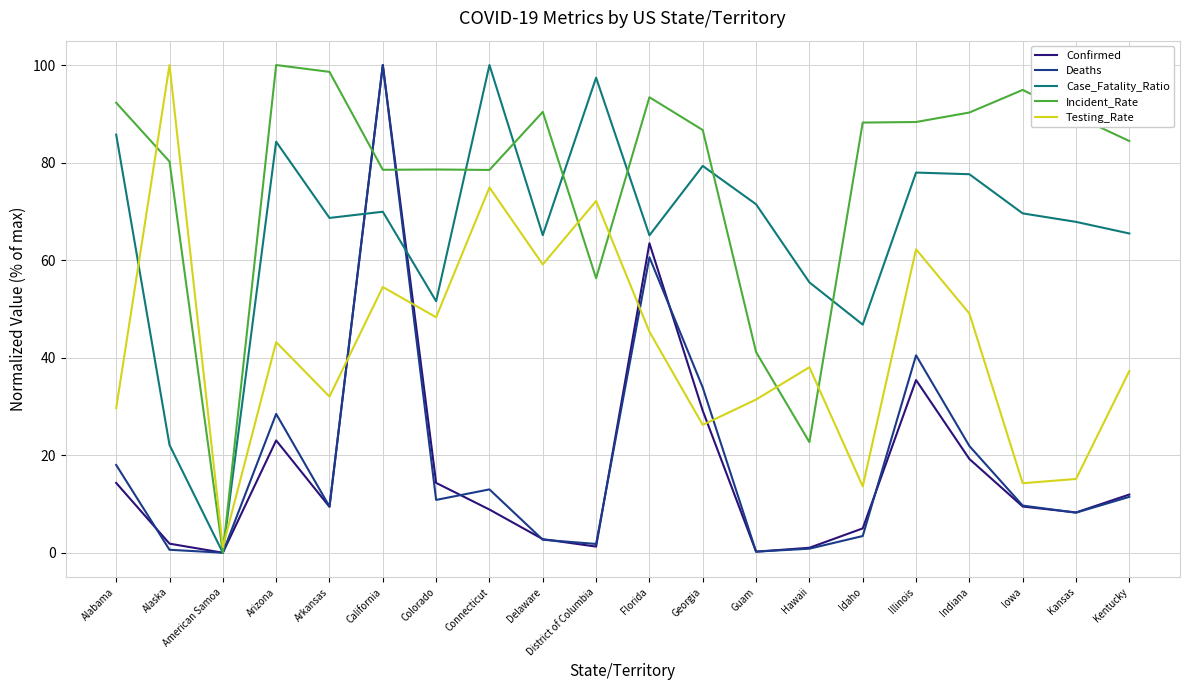

What are all the series names shown in the legend?

Confirmed, Deaths, Case_Fatality_Ratio, Incident_Rate, Testing_Rate